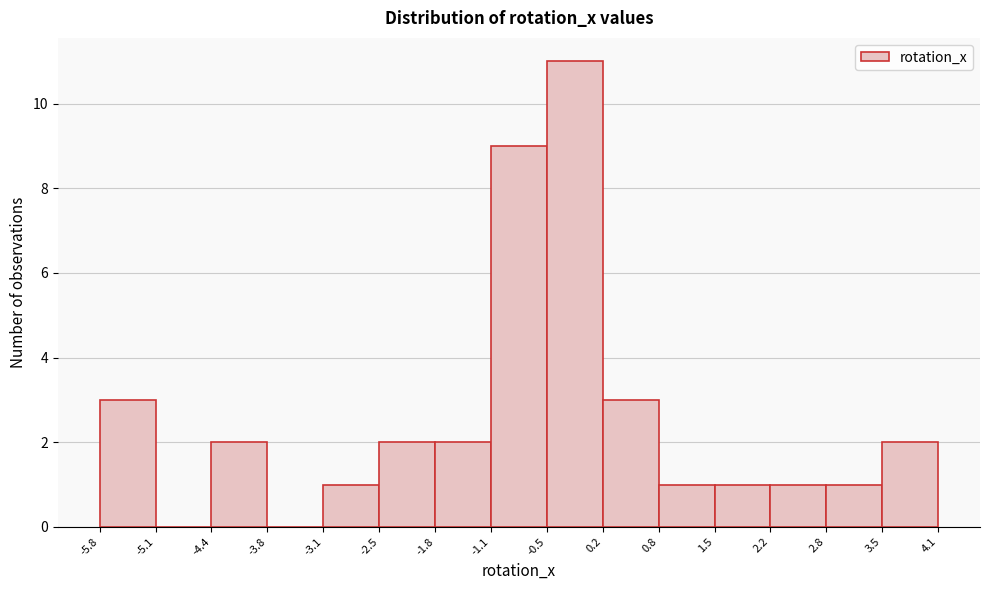

Reading left to right, list every bar in this chart as the range it spans on the x-axis followed by its height. The values are not printed on the chart, so give them approximately, as read against the axis.

-5.8 to -5.1: 3
-5.1 to -4.4: 0
-4.4 to -3.8: 2
-3.8 to -3.1: 0
-3.1 to -2.5: 1
-2.5 to -1.8: 2
-1.8 to -1.1: 2
-1.1 to -0.5: 9
-0.5 to 0.2: 11
0.2 to 0.8: 3
0.8 to 1.5: 1
1.5 to 2.2: 1
2.2 to 2.8: 1
2.8 to 3.5: 1
3.5 to 4.1: 2